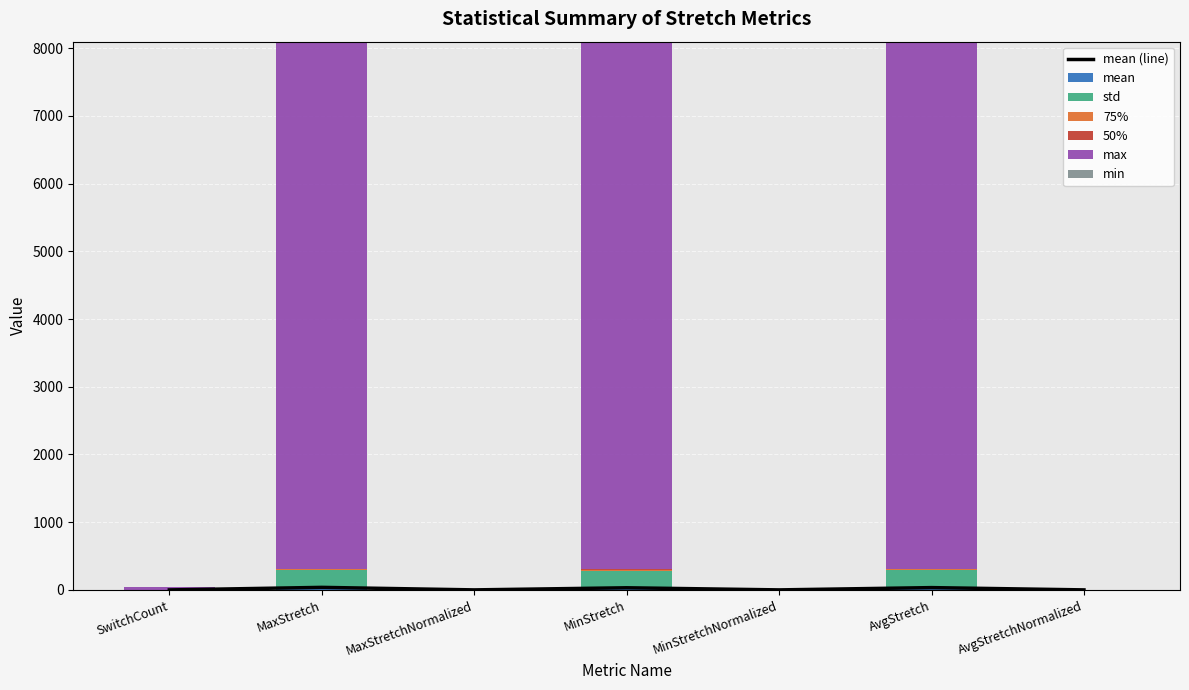

Which category has the highest value in the max series?

MaxStretch